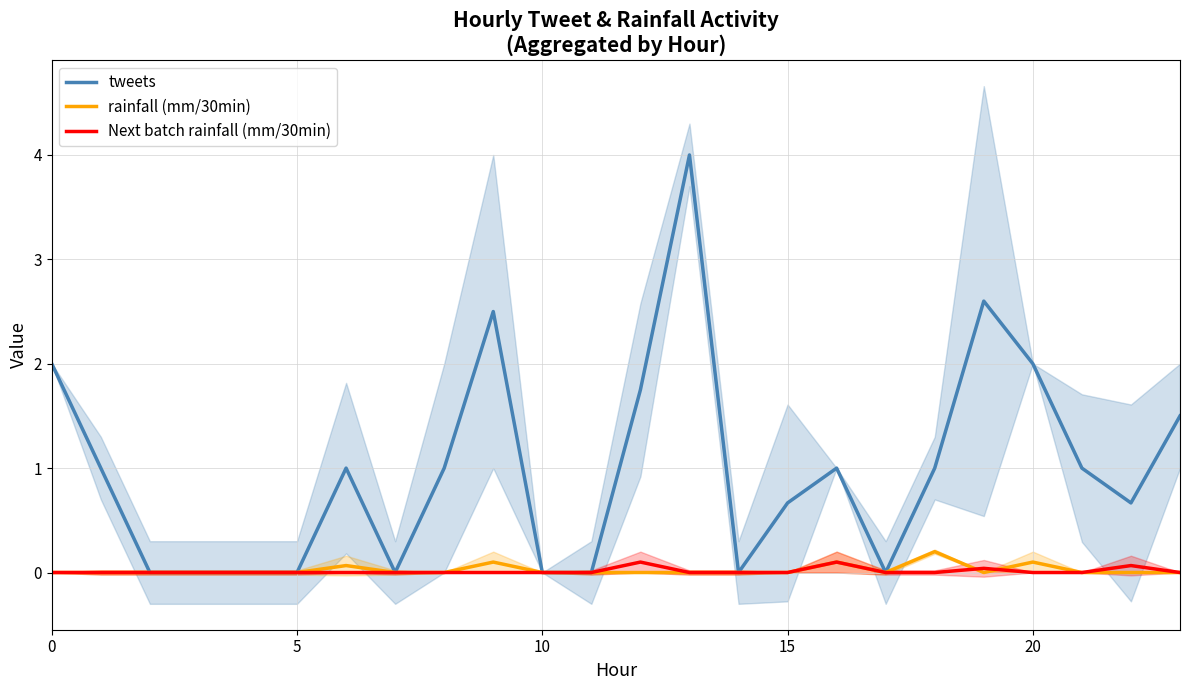

Count the number of categories in the chart.

24